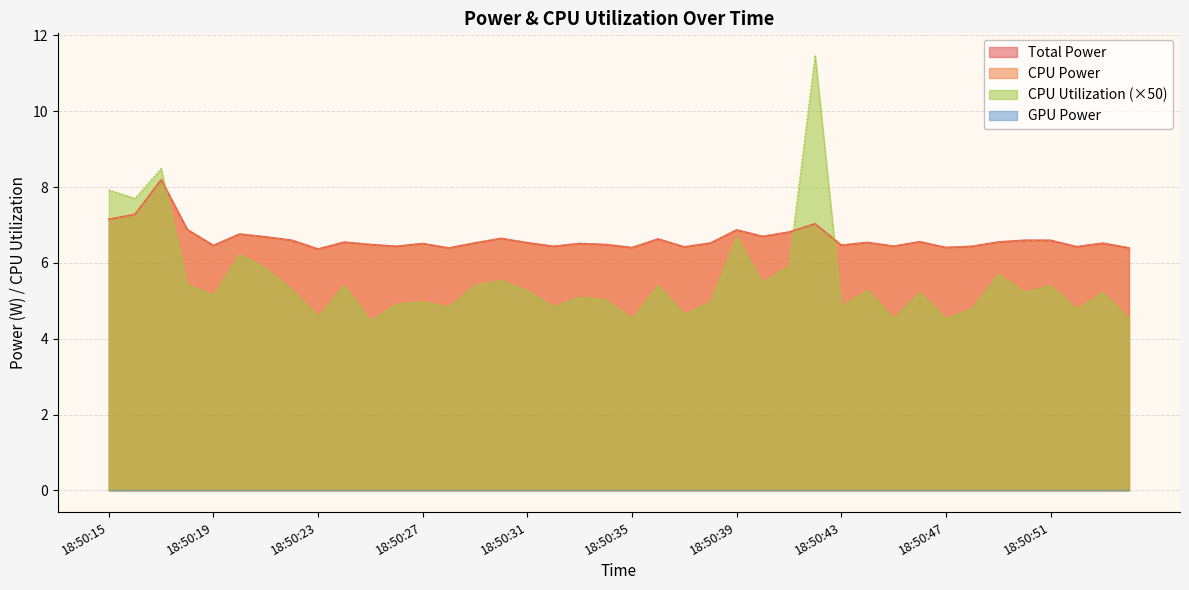

The value of CPU Utilization at 18:50:30 is 2.7. True or false?

False